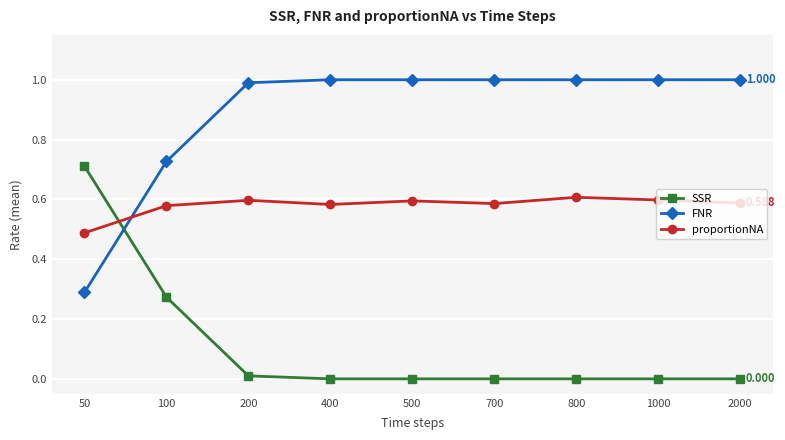

Which series has the largest total across all categories?

FNR